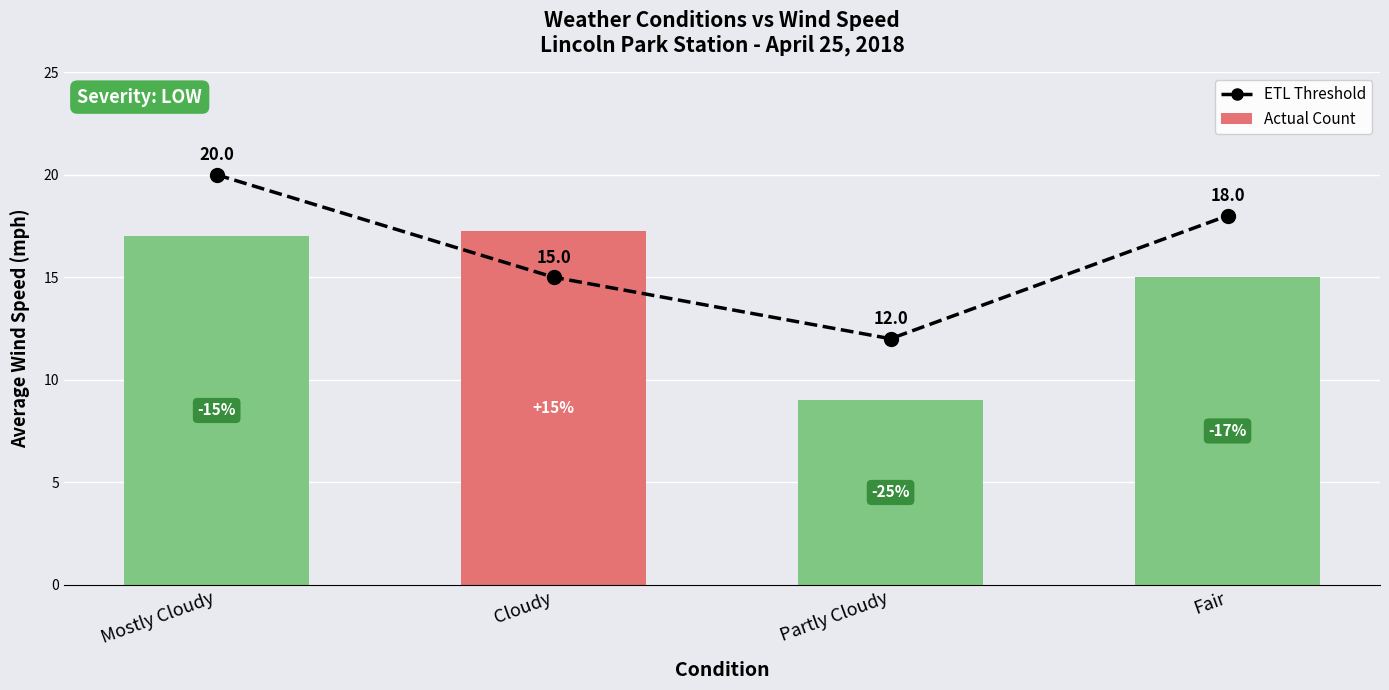

The value of ETL Threshold at Cloudy is 15.0. True or false?

True